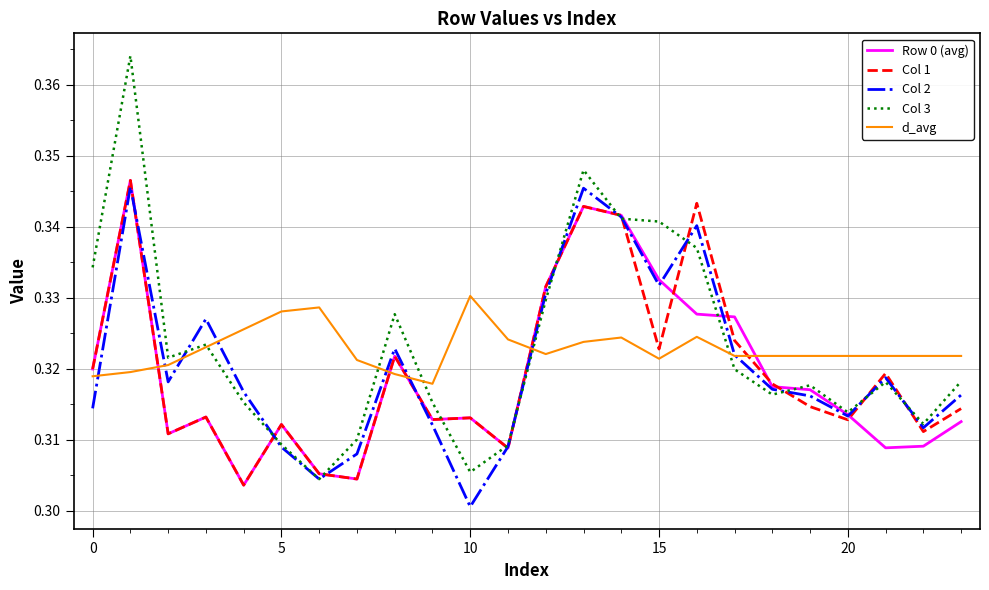

What is the sum of all Col 1 values?

7.7